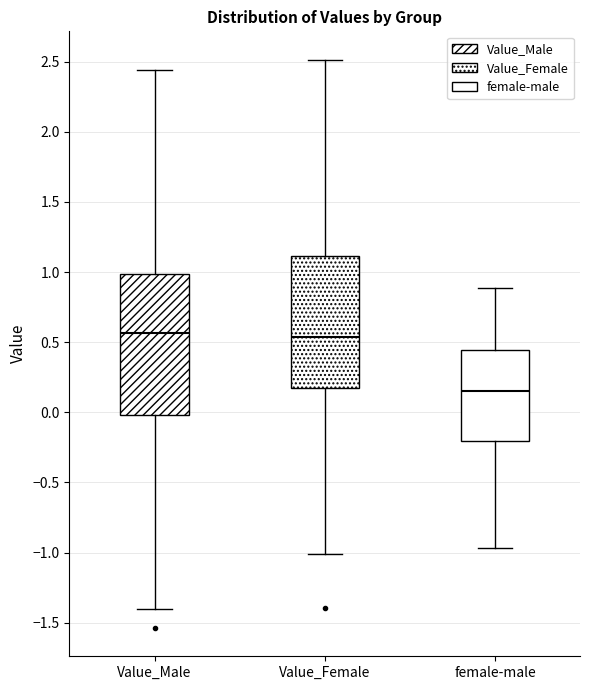

Which box is the tallest, from its lower edge to its upper edge?

Value_Male